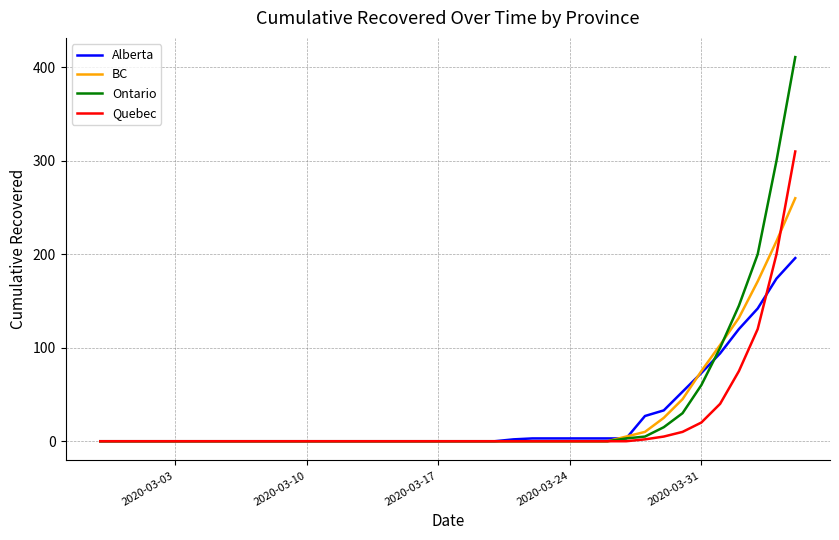

Which series has the widest spread of values?

Ontario